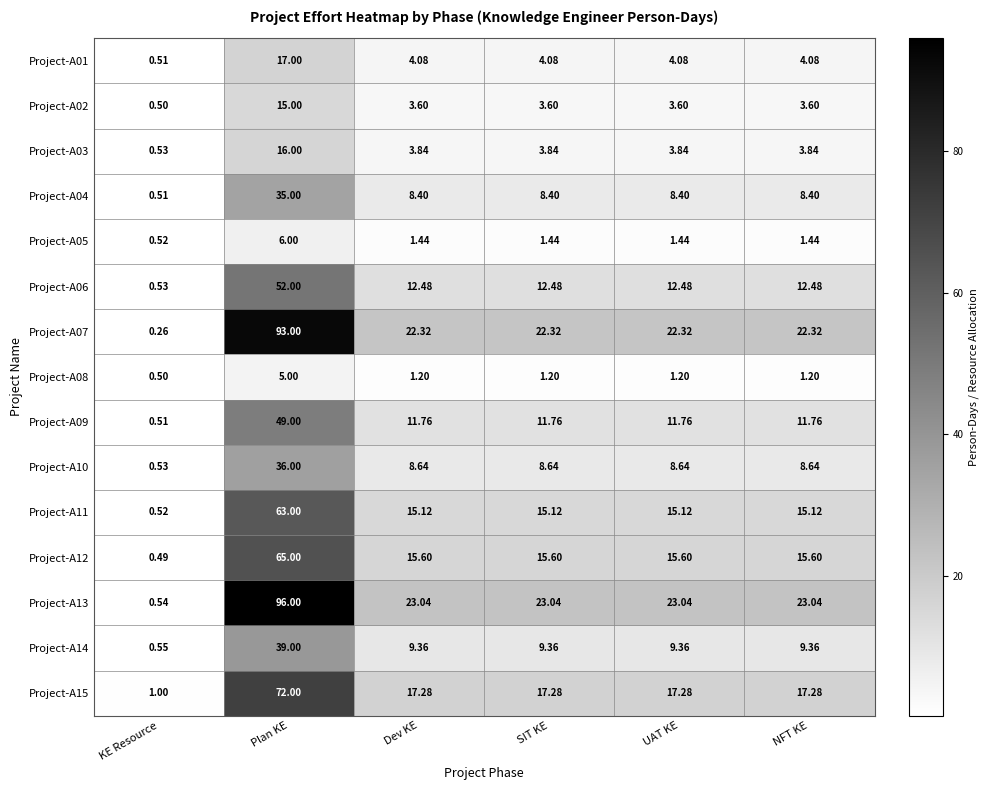

Which category has the lowest value across all series?

KE Resource